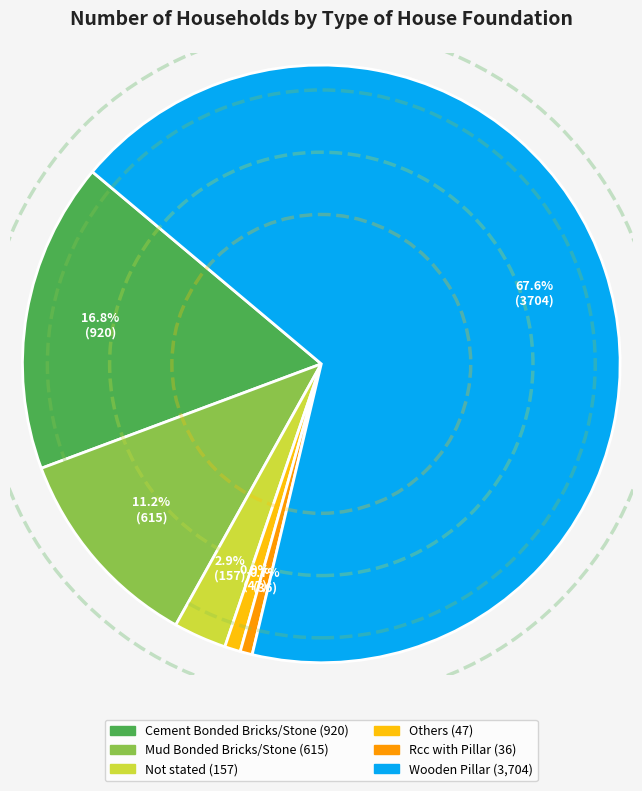

Count the number of slices in the pie.

6